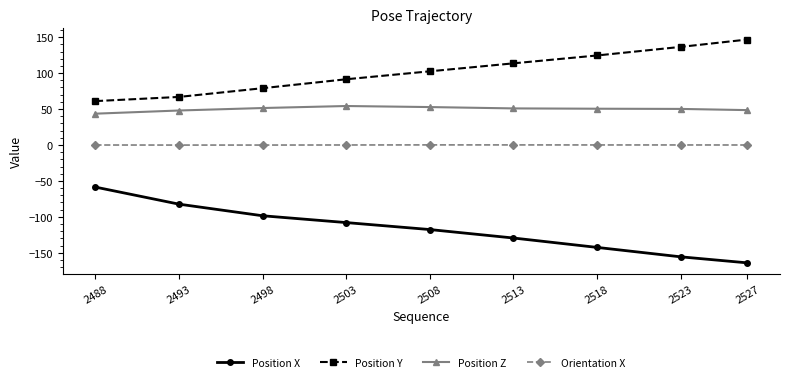

Rank the series by their maximum value, from lowest to highest.

Position X, Orientation X, Position Z, Position Y